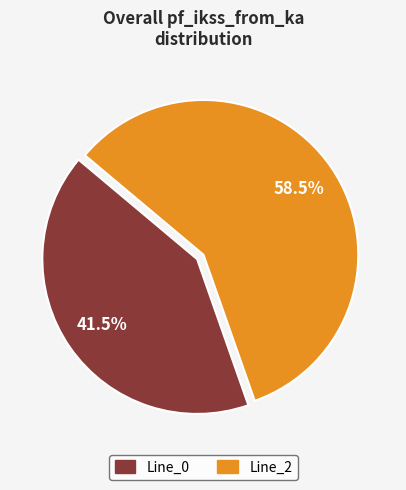

Rank the categories by value from lowest to highest.

Line_0, Line_2